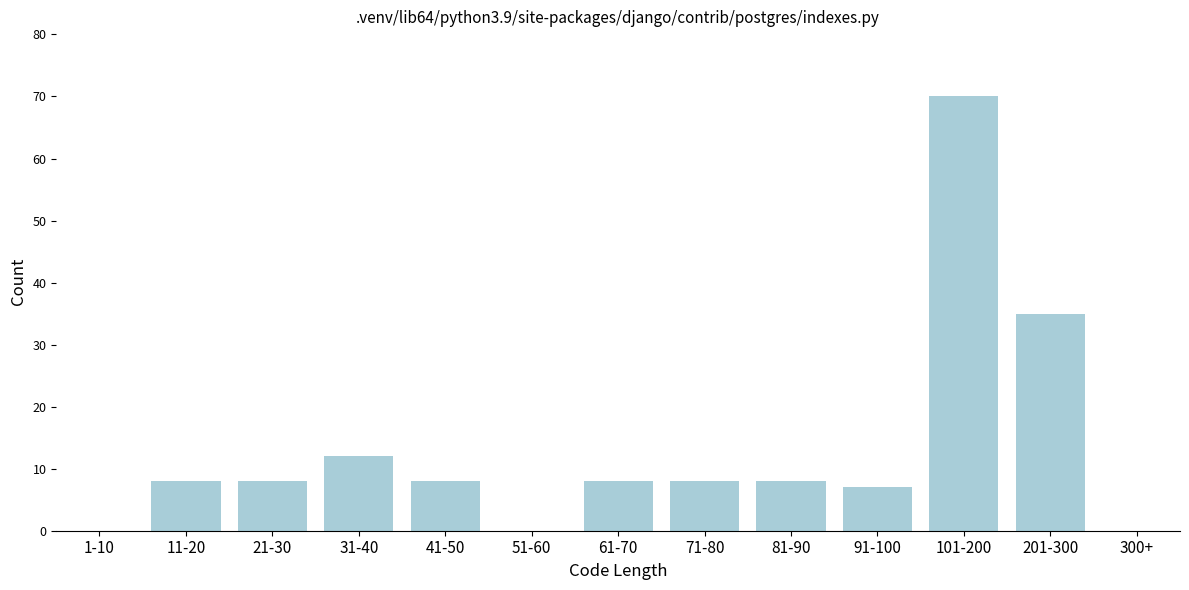

Reading left to right, transcribe all the data shown in this chart.

1-10=0	11-20=8	21-30=8	31-40=12	41-50=8	51-60=0	61-70=8	71-80=8	81-90=8	91-100=7	101-200=70	201-300=35	300+=0